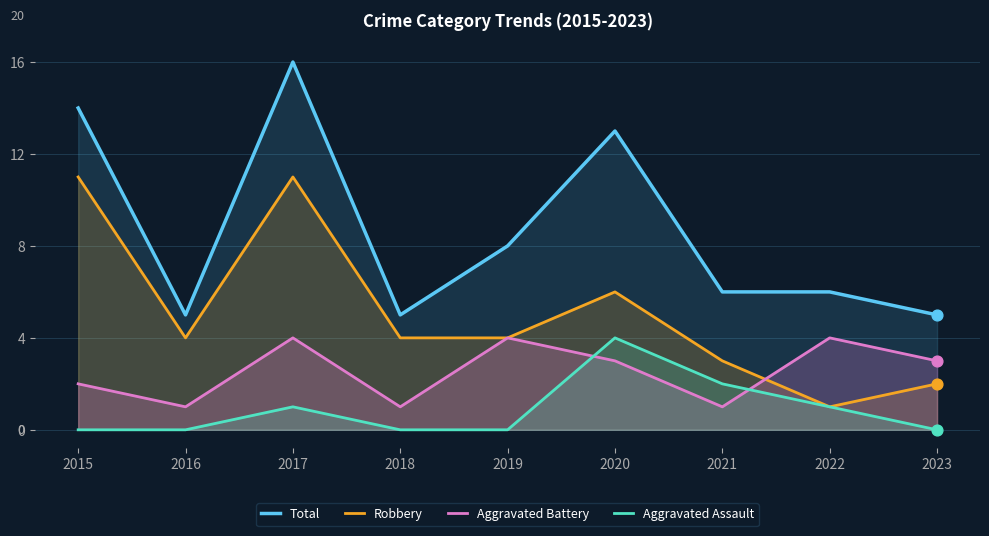

What is the total value across all series at 2015?

27